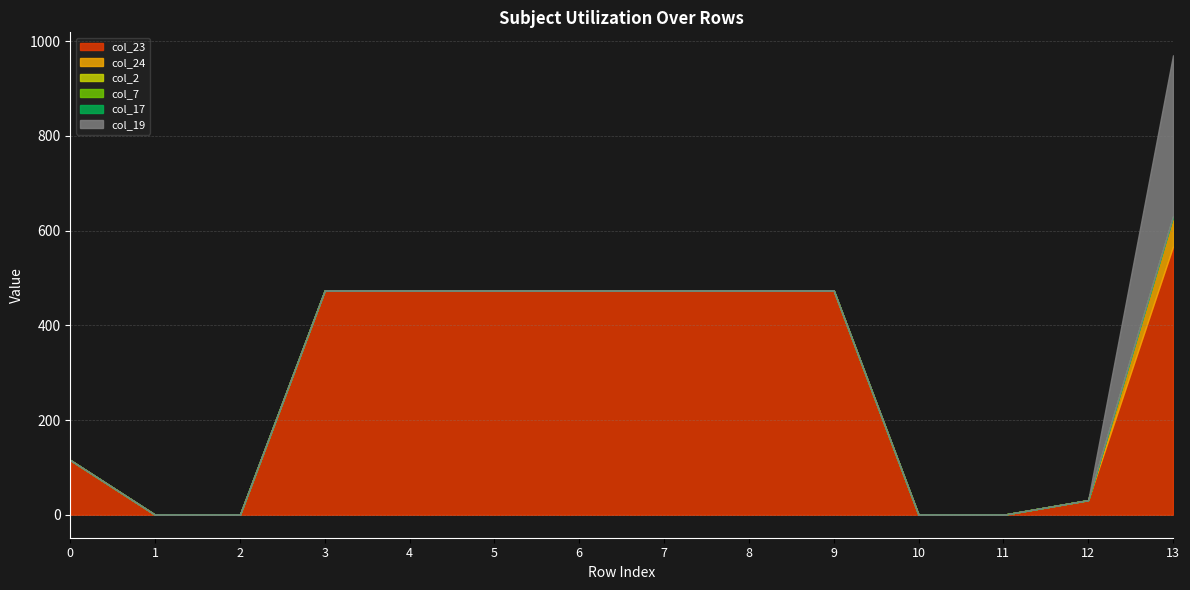

Reading left to right, transcribe all the data shown in this chart.

col_23: 0=115.5	1=0.0	2=0.0	3=473.6	4=473.6	5=473.6	6=473.6	7=473.6	8=473.6	9=473.6	10=0.0	11=0.0	12=30.9	13=566.3
col_24: 0=0.0	1=0.0	2=0.0	3=0.0	4=0.0	5=0.0	6=0.0	7=0.0	8=0.0	9=0.0	10=0.0	11=0.0	12=0.0	13=63.3
col_2: 0=0.0	1=0.0	2=0.0	3=0.0	4=0.0	5=0.0	6=0.0	7=0.0	8=0.0	9=0.0	10=0.0	11=0.0	12=0.0	13=0.0
col_7: 0=0.0	1=0.0	2=0.0	3=0.0	4=0.0	5=0.0	6=0.0	7=0.0	8=0.0	9=0.0	10=0.0	11=0.0	12=0.0	13=0.0
col_17: 0=0.0	1=0.0	2=0.0	3=0.0	4=0.0	5=0.0	6=0.0	7=0.0	8=0.0	9=0.0	10=0.0	11=0.0	12=0.0	13=0.0
col_19: 0=0.0	1=0.0	2=0.0	3=0.0	4=0.0	5=0.0	6=0.0	7=0.0	8=0.0	9=0.0	10=0.0	11=0.0	12=0.0	13=340.4